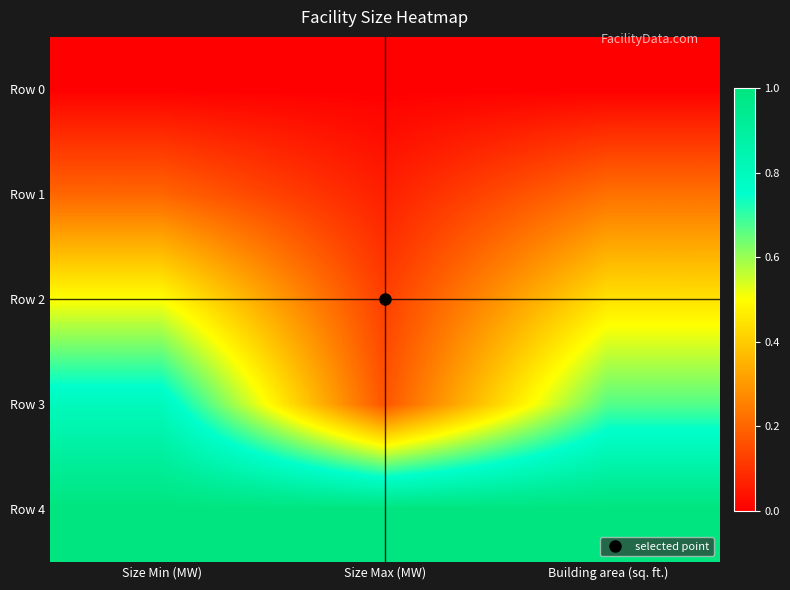

List the series in order of their overall mean, highest first.

Row 4, Row 3, Row 2, Row 1, Row 0